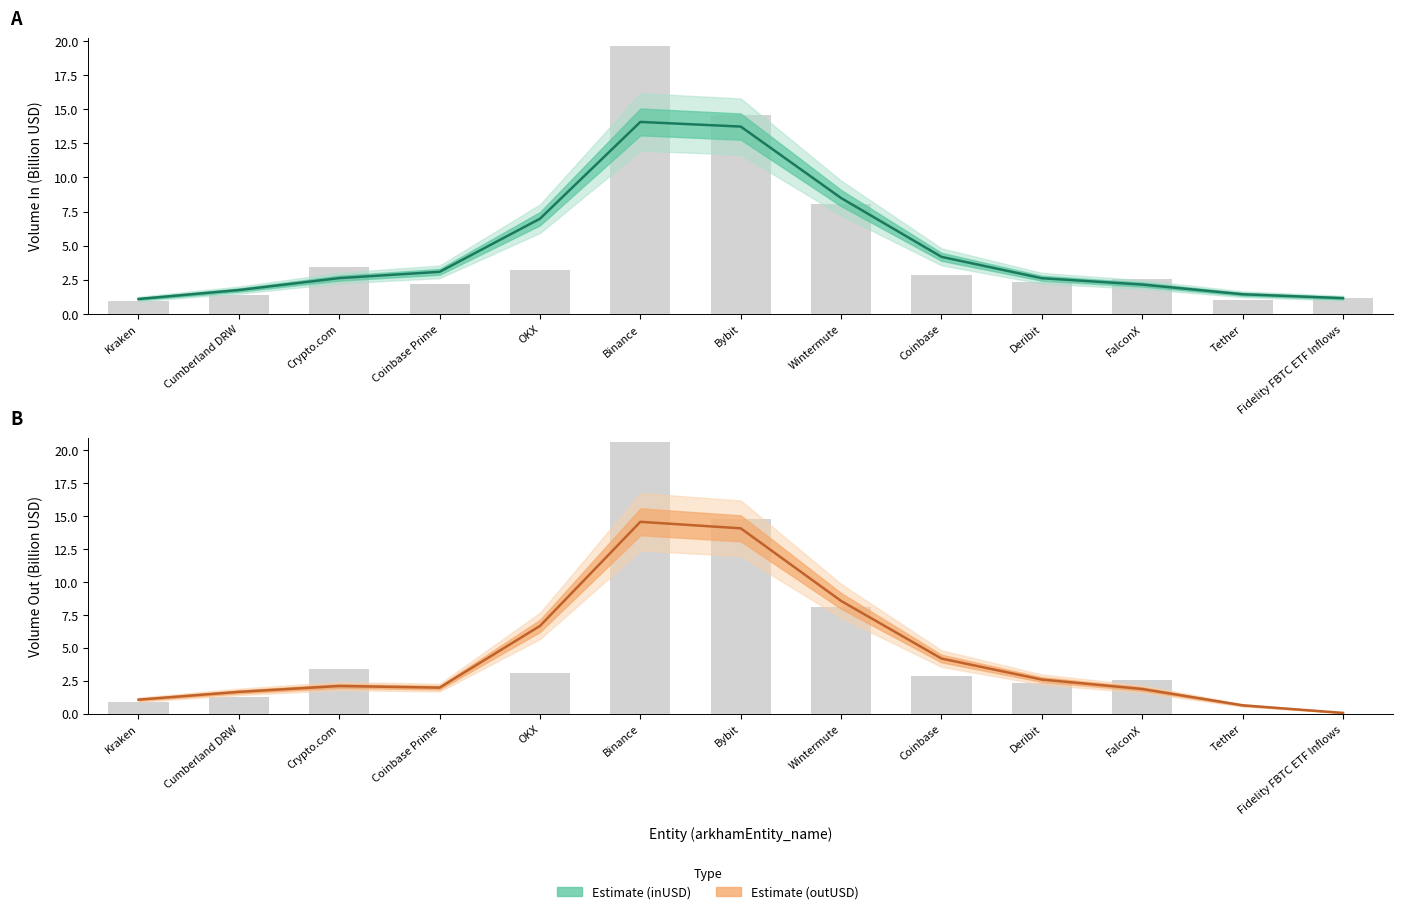

Which series has the largest total across all categories?

inUSD (Estimate)